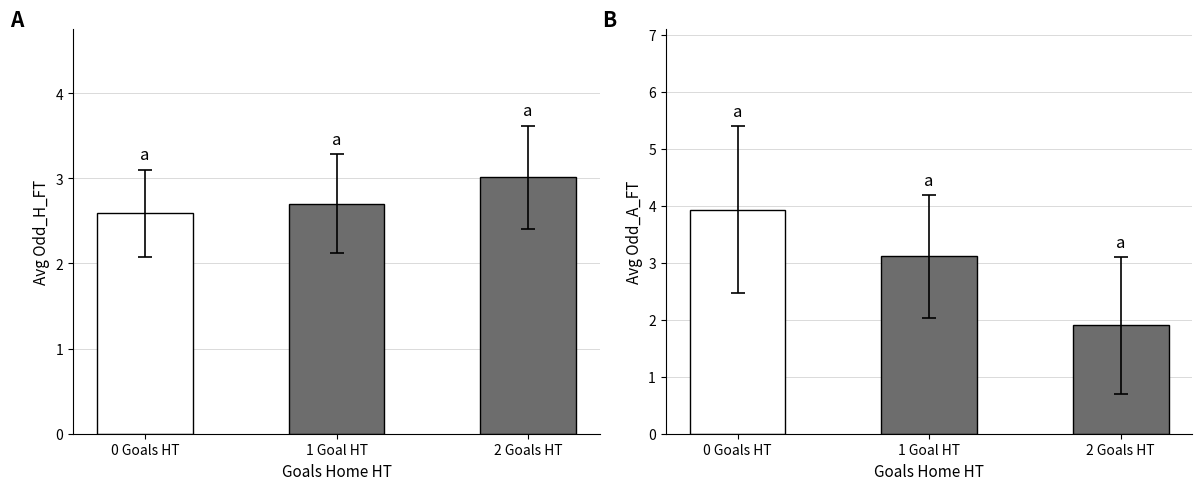

The value of Avg Odd_A_FT at 2 is 3.6. True or false?

False